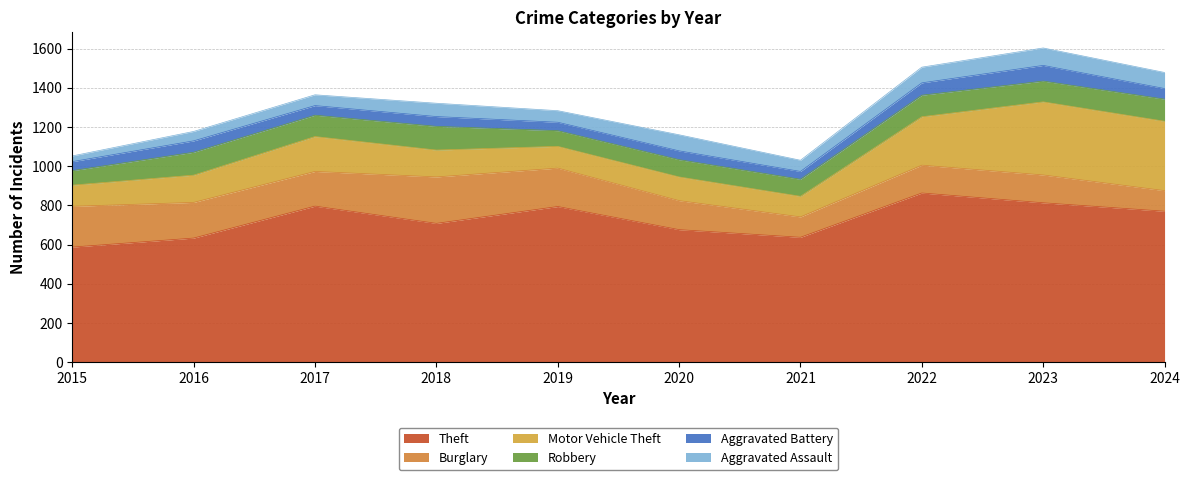

At which category is the sum across all series the highest?

2023